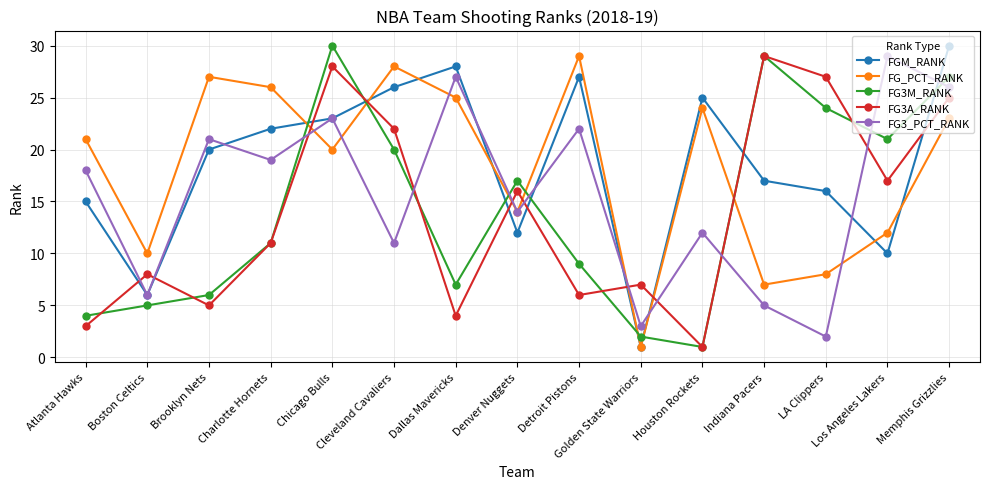

List the labels in order of FG3A_RANK value, largest first.

Indiana Pacers, Chicago Bulls, LA Clippers, Memphis Grizzlies, Cleveland Cavaliers, Los Angeles Lakers, Denver Nuggets, Charlotte Hornets, Boston Celtics, Golden State Warriors, Detroit Pistons, Brooklyn Nets, Dallas Mavericks, Atlanta Hawks, Houston Rockets